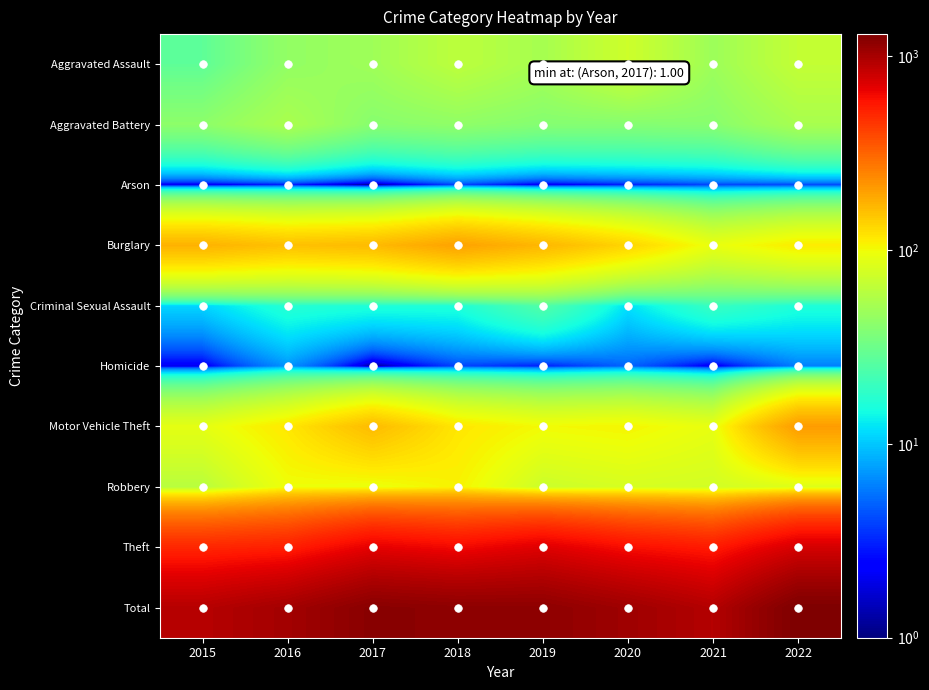

Reading left to right, list all the values displayed in this chart.

Aggravated Assault: 2015=28	2016=44	2017=49	2018=63	2019=52	2020=73	2021=48	2022=67
Aggravated Battery: 2015=42	2016=54	2017=40	2018=43	2019=39	2020=39	2021=40	2022=53
Arson: 2015=2	2016=3	2017=1	2018=4	2019=2	2020=3	2021=4	2022=4
Burglary: 2015=174	2016=156	2017=164	2018=197	2019=168	2020=134	2021=93	2022=112
Criminal Sexual Assault: 2015=11	2016=17	2017=16	2018=16	2019=25	2020=12	2021=20	2022=16
Homicide: 2015=2	2016=7	2017=1	2018=4	2019=3	2020=5	2021=2	2022=6
Motor Vehicle Theft: 2015=90	2016=116	2017=163	2018=117	2019=101	2020=105	2021=92	2022=206
Robbery: 2015=61	2016=98	2017=95	2018=107	2019=72	2020=79	2021=76	2022=85
Theft: 2015=504	2016=534	2017=684	2018=626	2019=710	2020=605	2021=551	2022=751
Total: 2015=914	2016=1029	2017=1213	2018=1177	2019=1172	2020=1055	2021=926	2022=1300